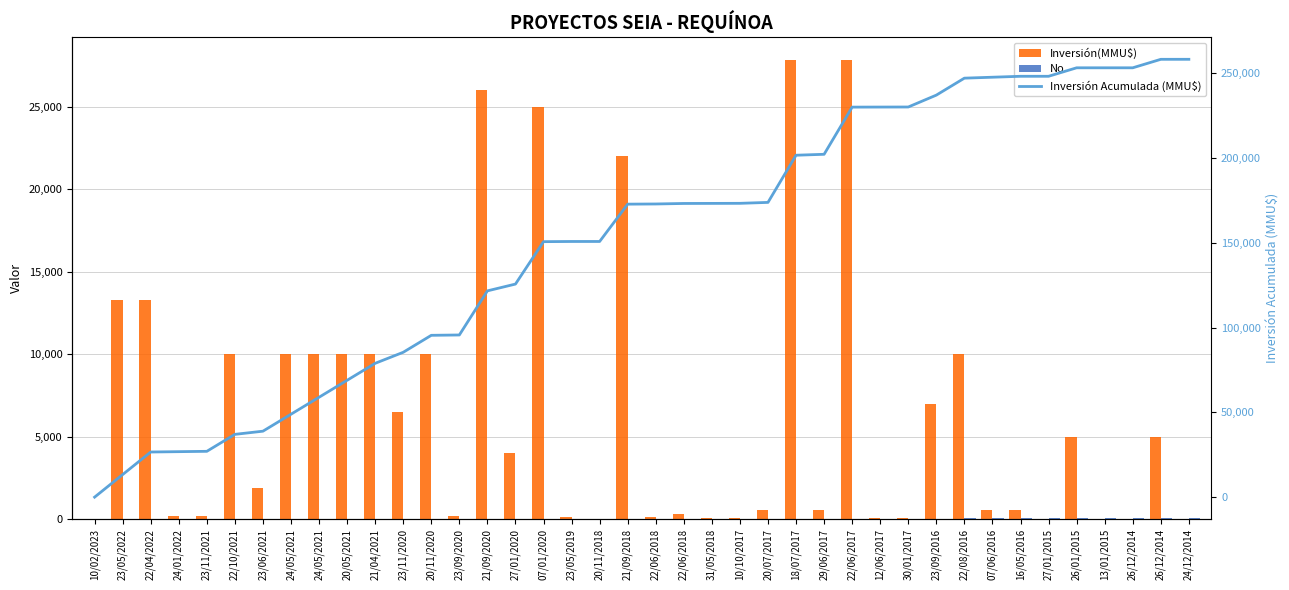

How many values in the Inversión(MMU$) series are below 1872?

20